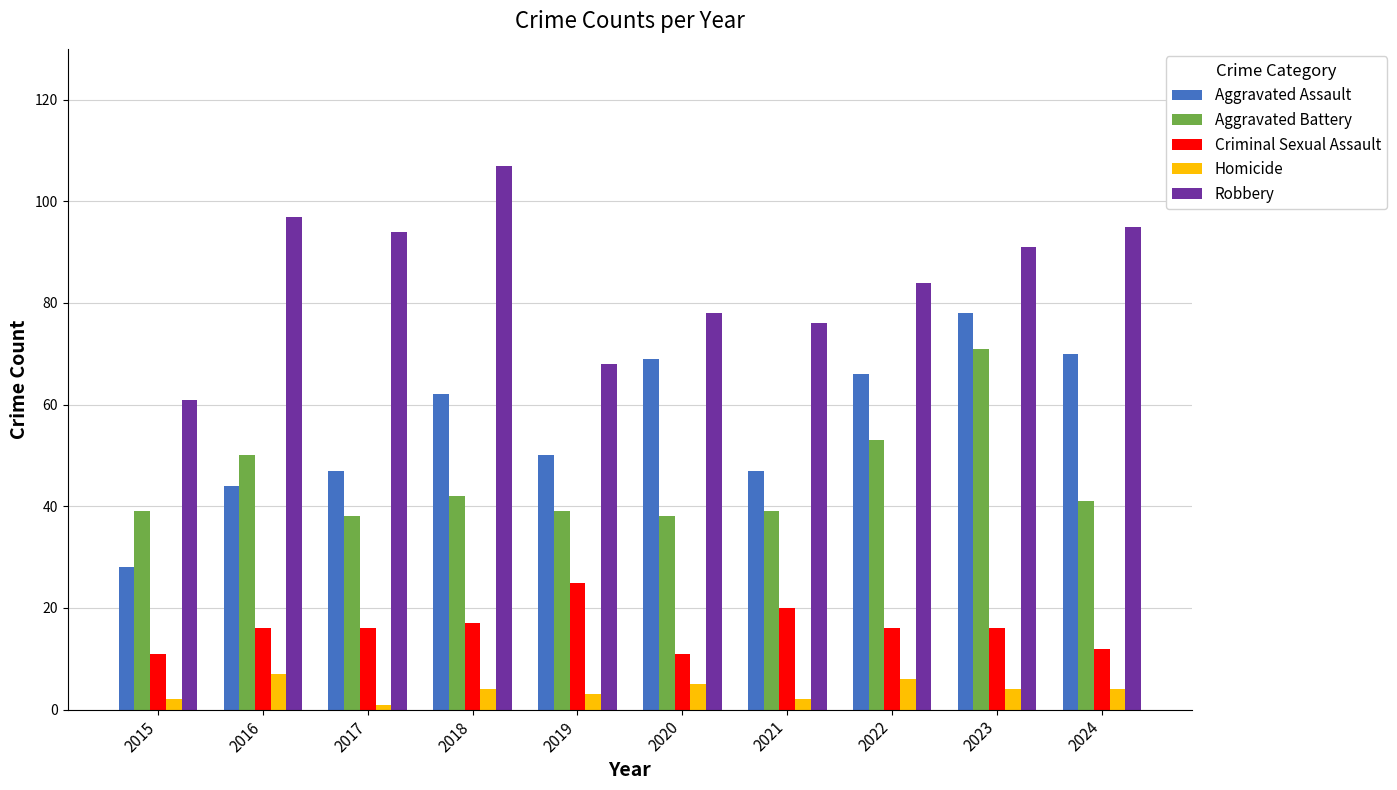

How many bars are there in total?

50